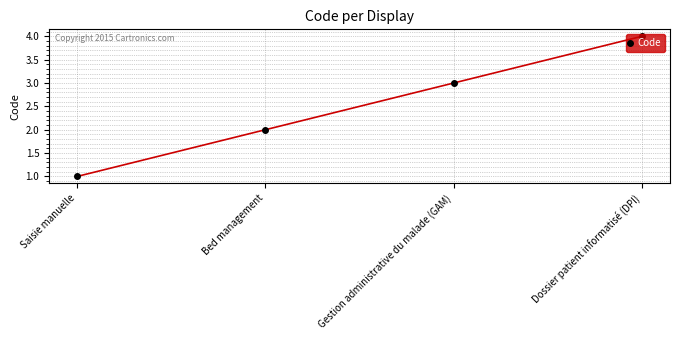

Does the chart have visible grid lines?

Yes